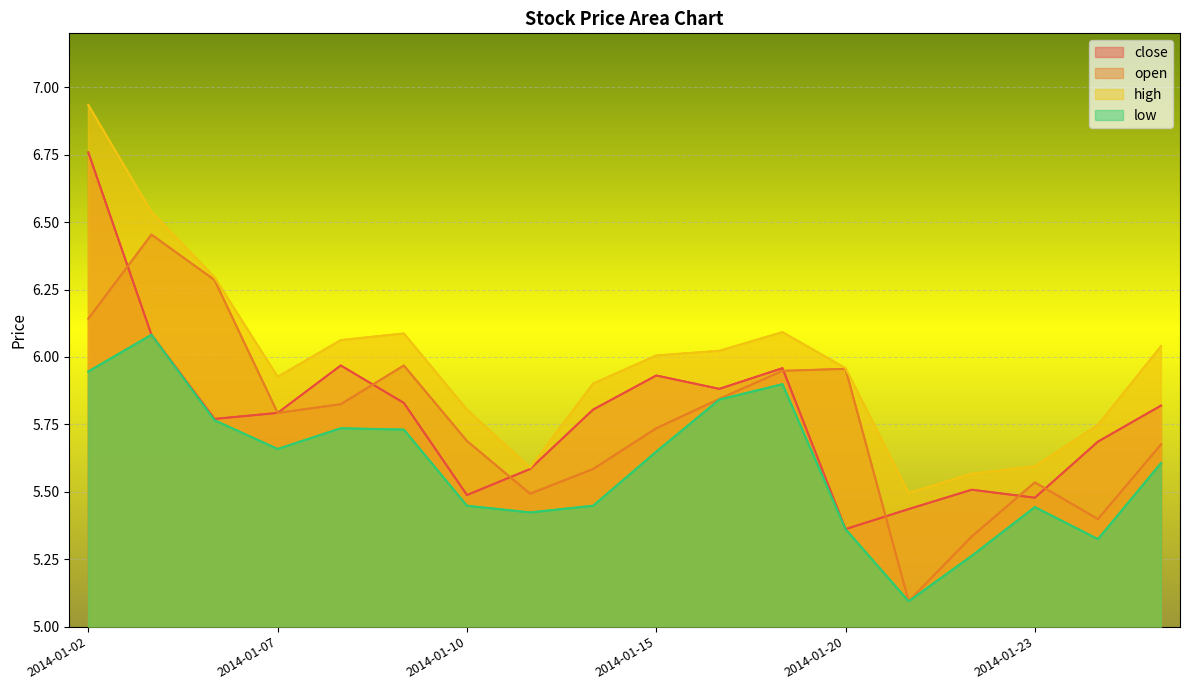

What is the maximum value shown in the chart?

6.9